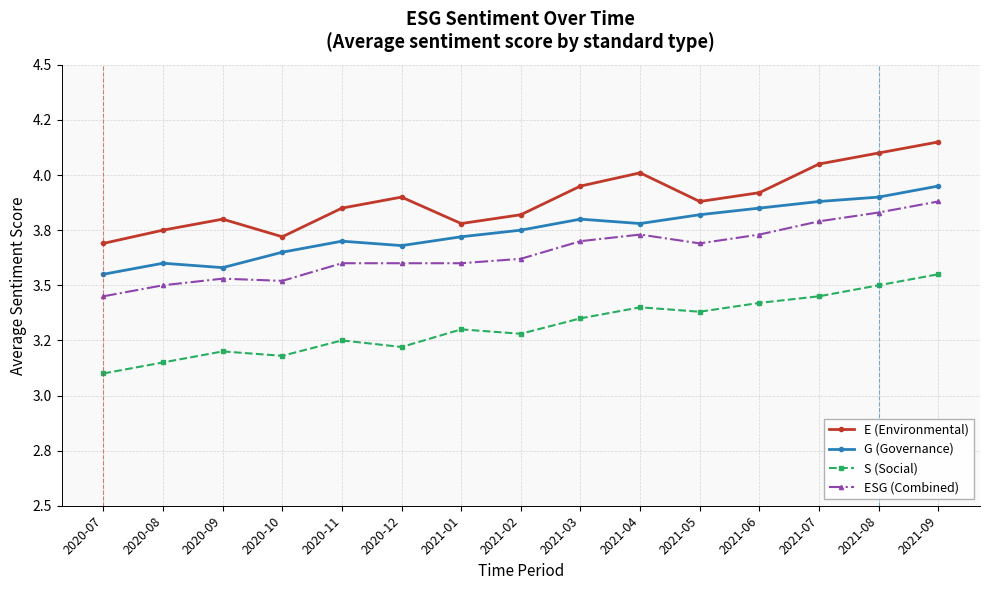

At which label is E (Environmental) closest to 3?

2020-07